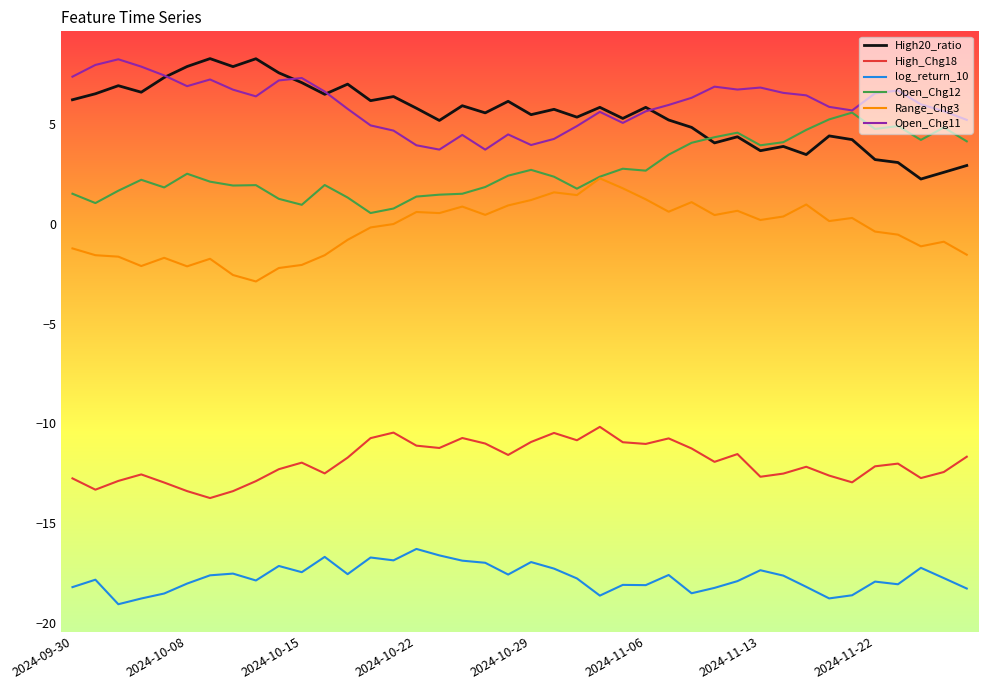

True or false: High20_ratio and log_return_10 cross at least once.

False